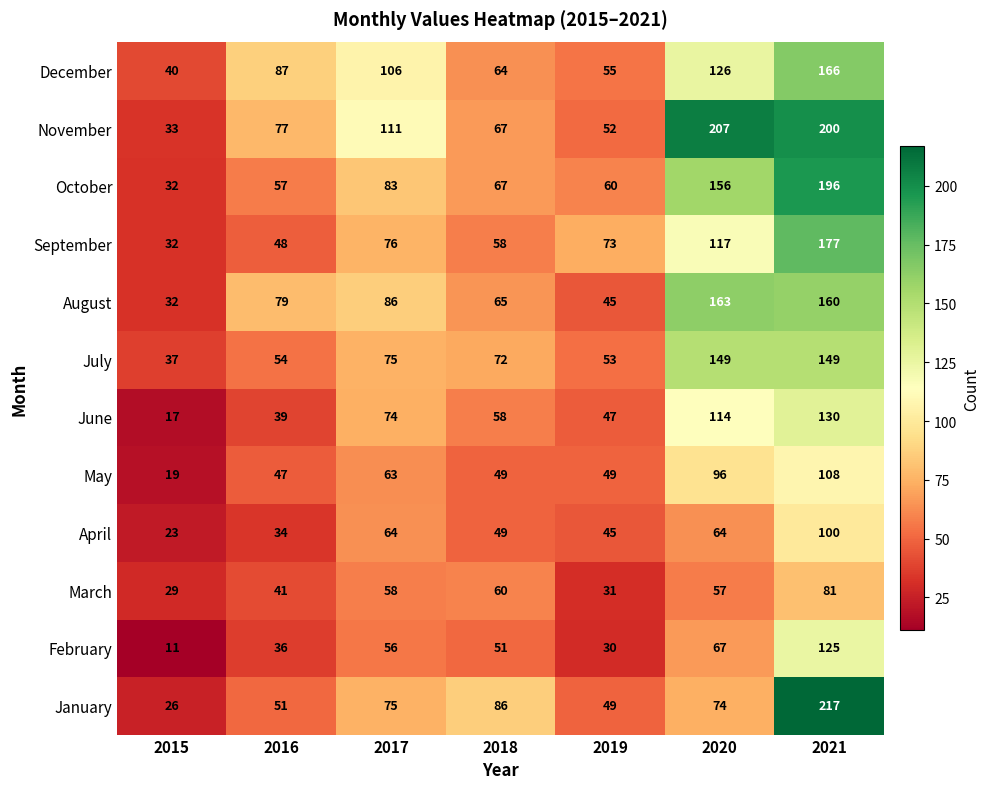

What is the difference between the second highest and minimum values in the August series?

128